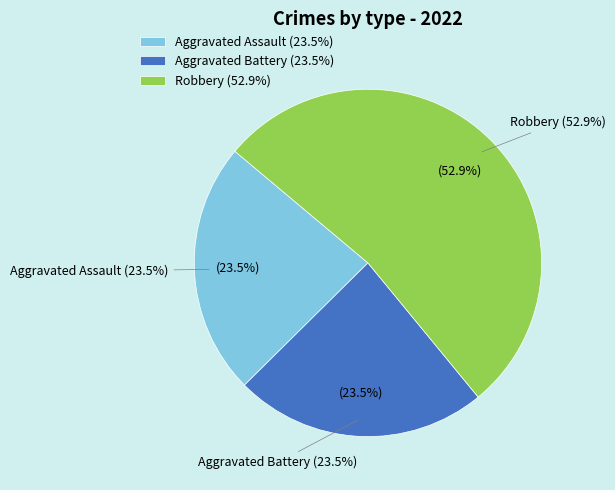

To the nearest percent, what is the combined percentage of Aggravated Battery and Robbery?

76%